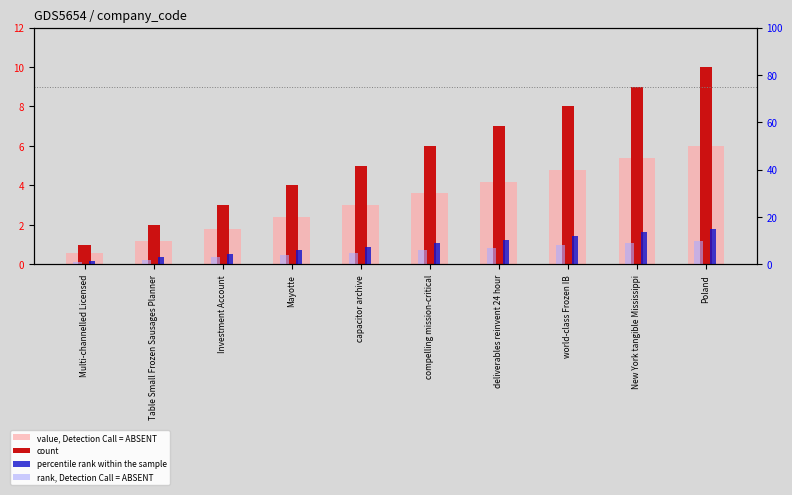

Where does the percentile rank within the sample series first go above 9?

deliverables reinvent 24 hour